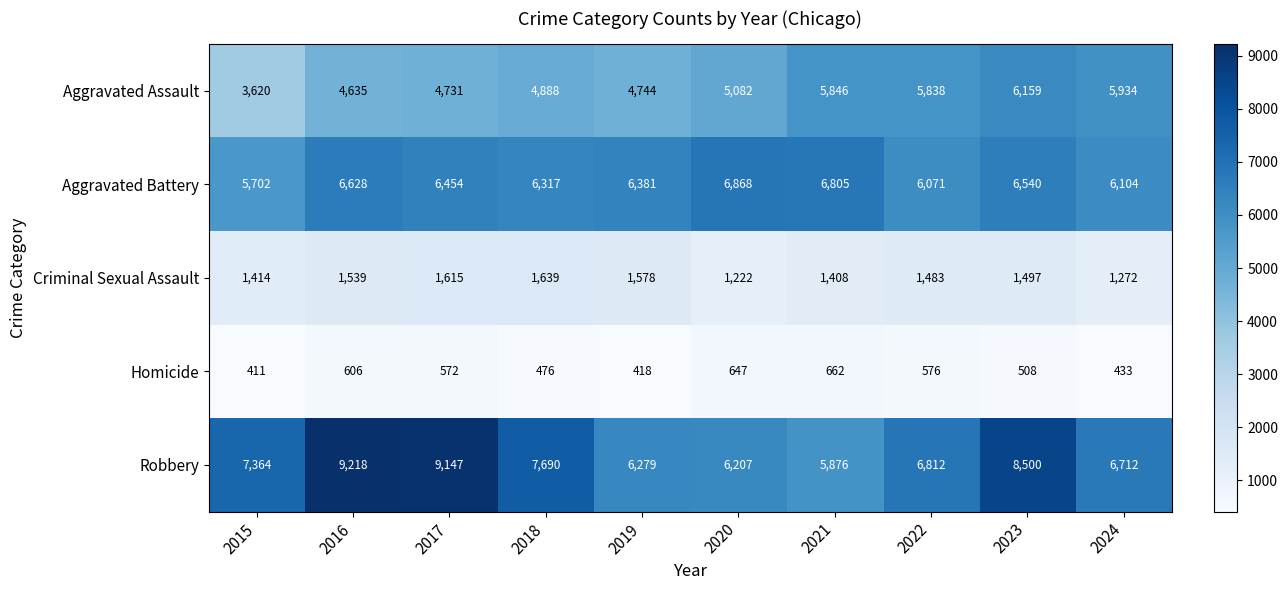

Which series has the largest range (max minus min)?

Robbery